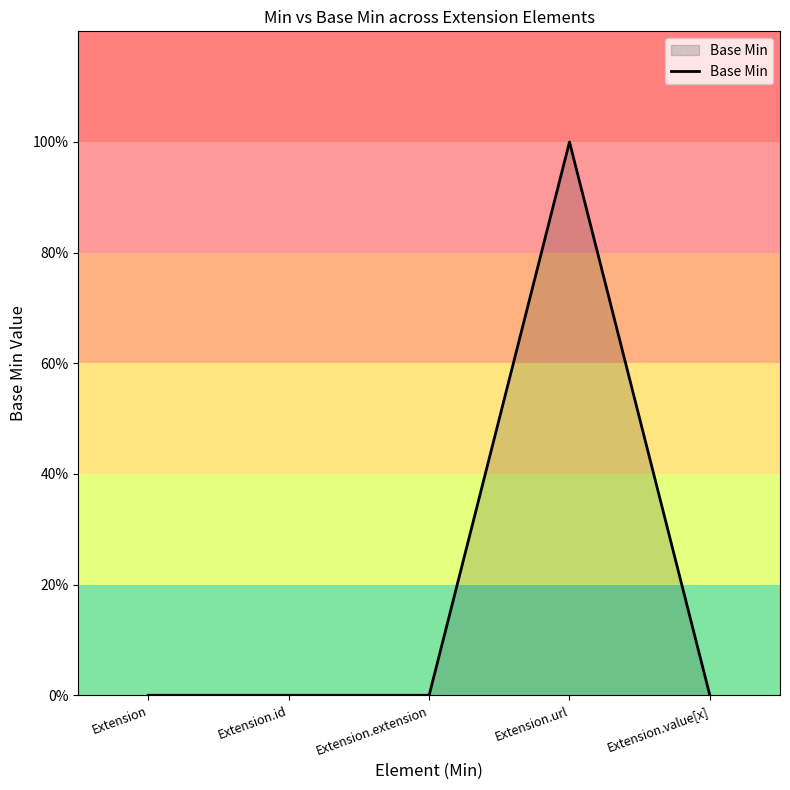

Does the chart display data point markers on the line(s)?

No